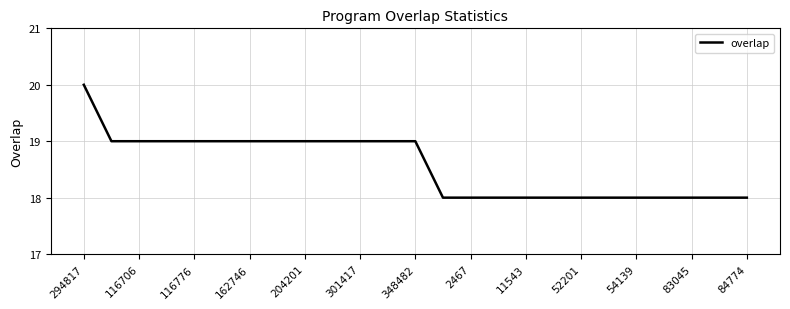

What is the maximum value shown in the chart?

20